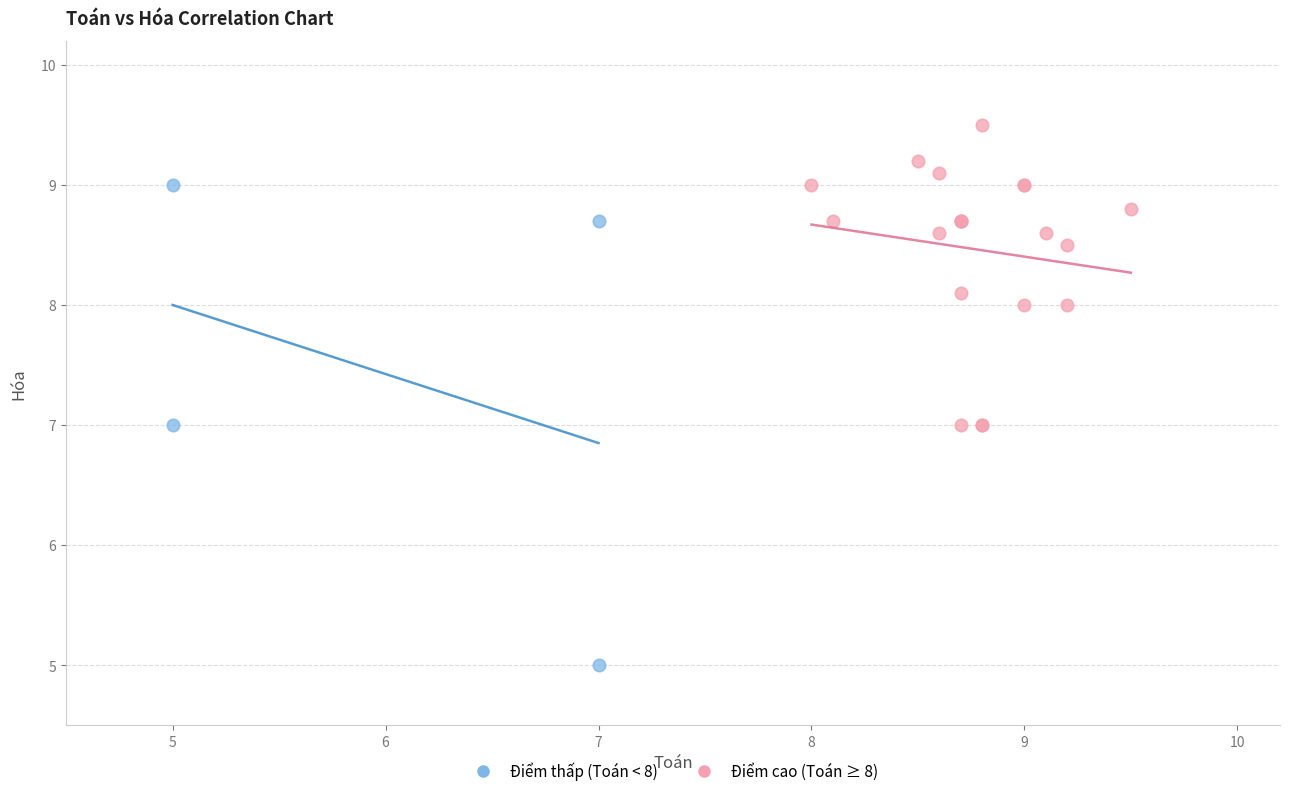

Which series contains the highest Y value?

Điểm cao (Toán ≥ 8)